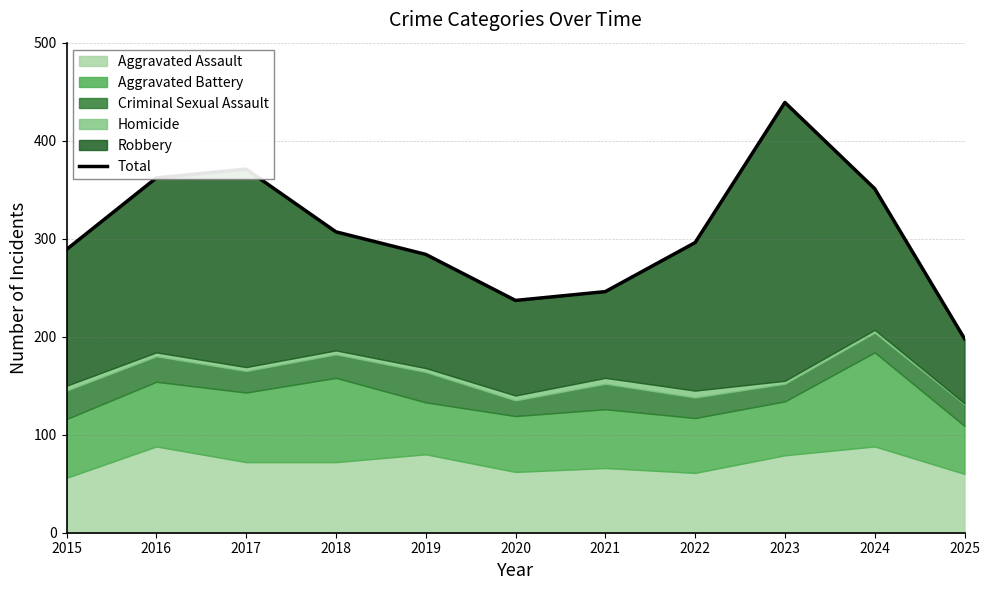

List the labels in order of value, smallest first.

2025, 2020, 2021, 2019, 2015, 2022, 2018, 2024, 2016, 2017, 2023